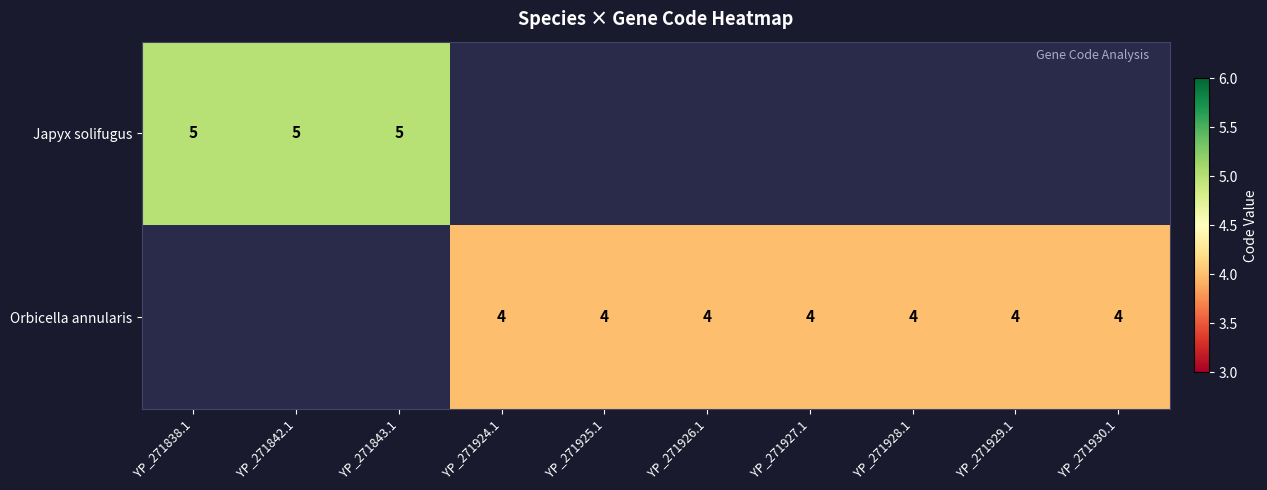

The value of Japyx solifugus at YP_271842.1 is 8. True or false?

False